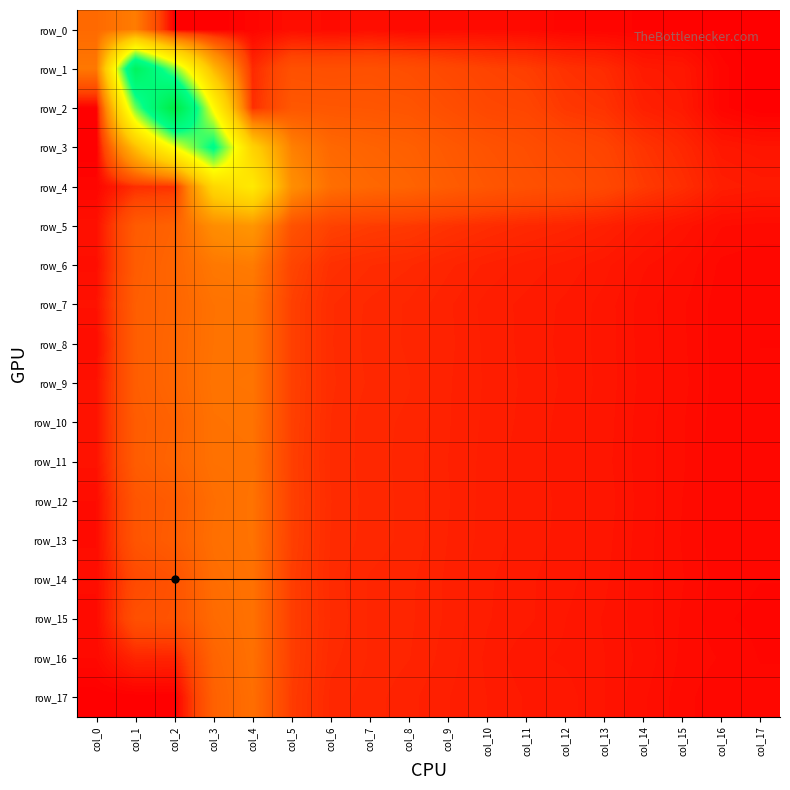

At which category does the chart reach its minimum across all series?

col_2